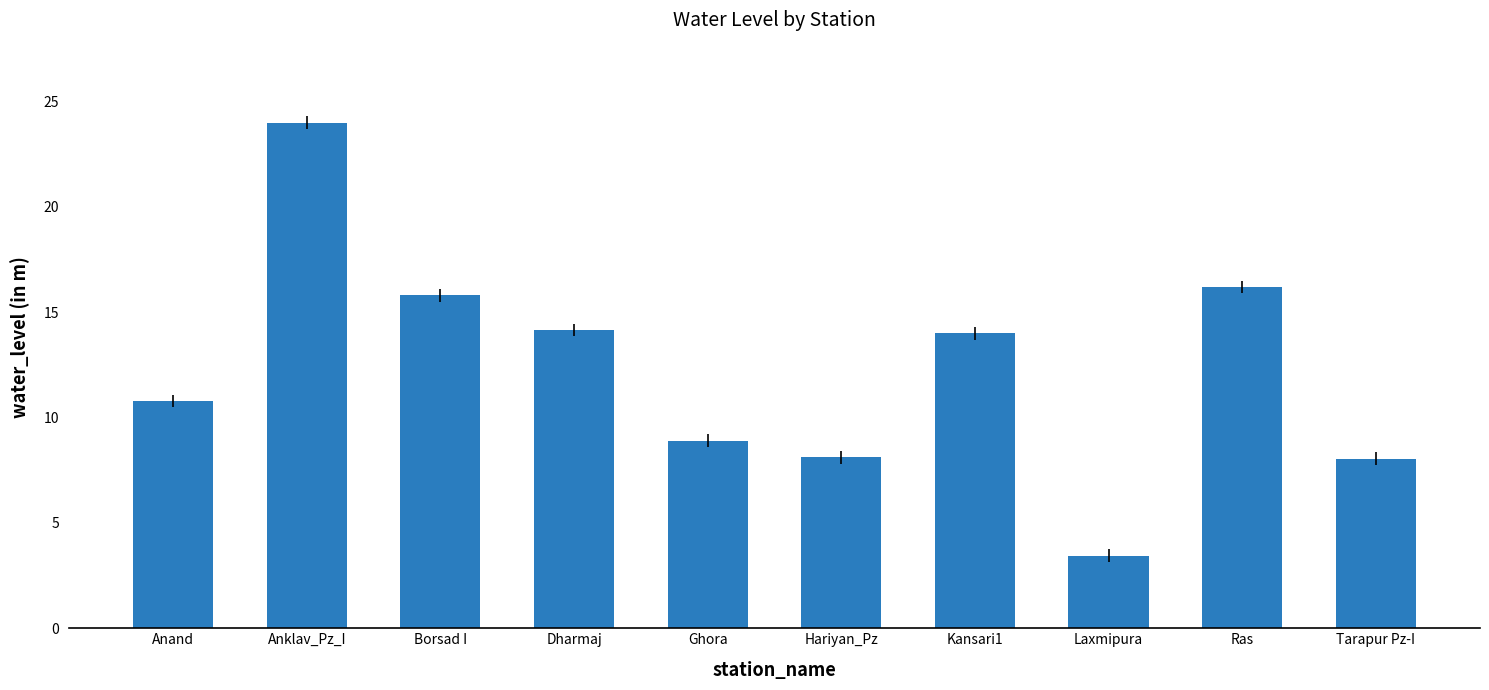

Which has a higher value, Dharmaj or Anklav_Pz_I?

Anklav_Pz_I